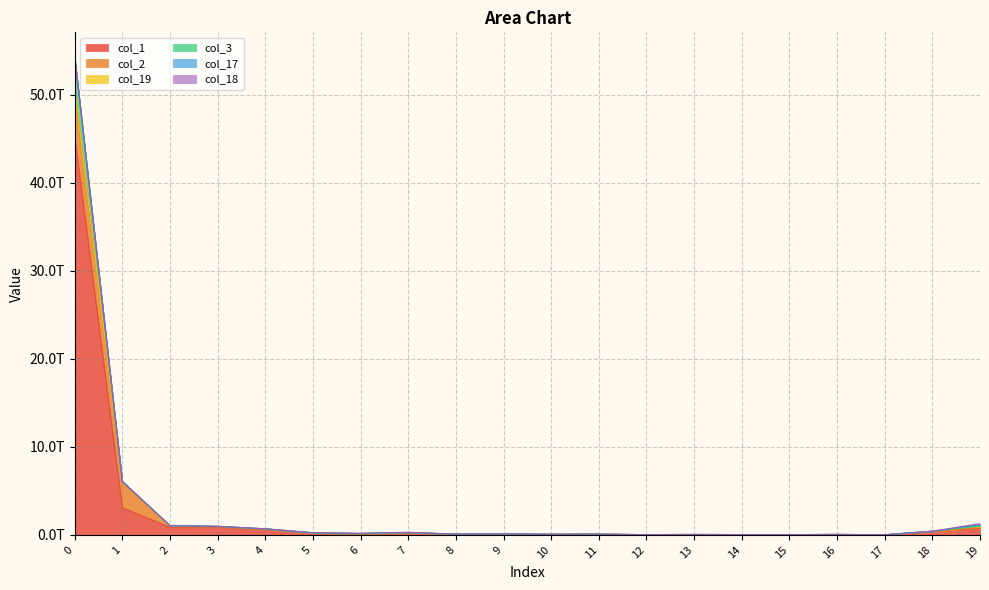

Where is the first local minimum for col_3?

2